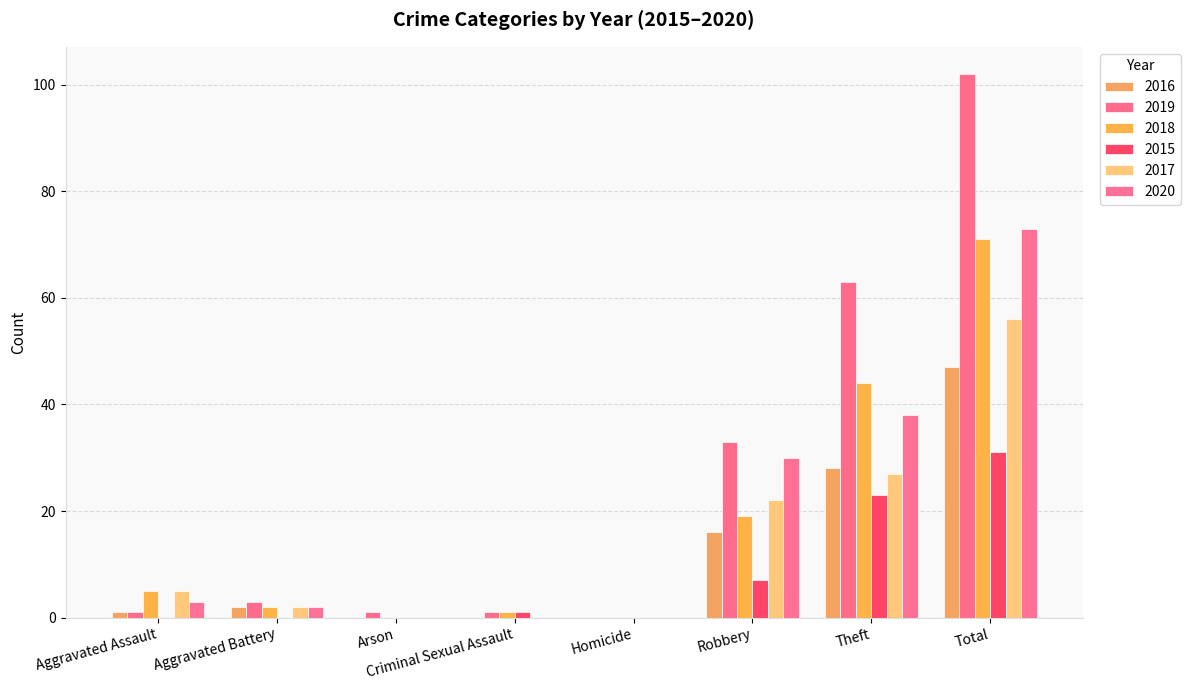

Between Aggravated Battery and Theft, which series saw the biggest shift?

2019